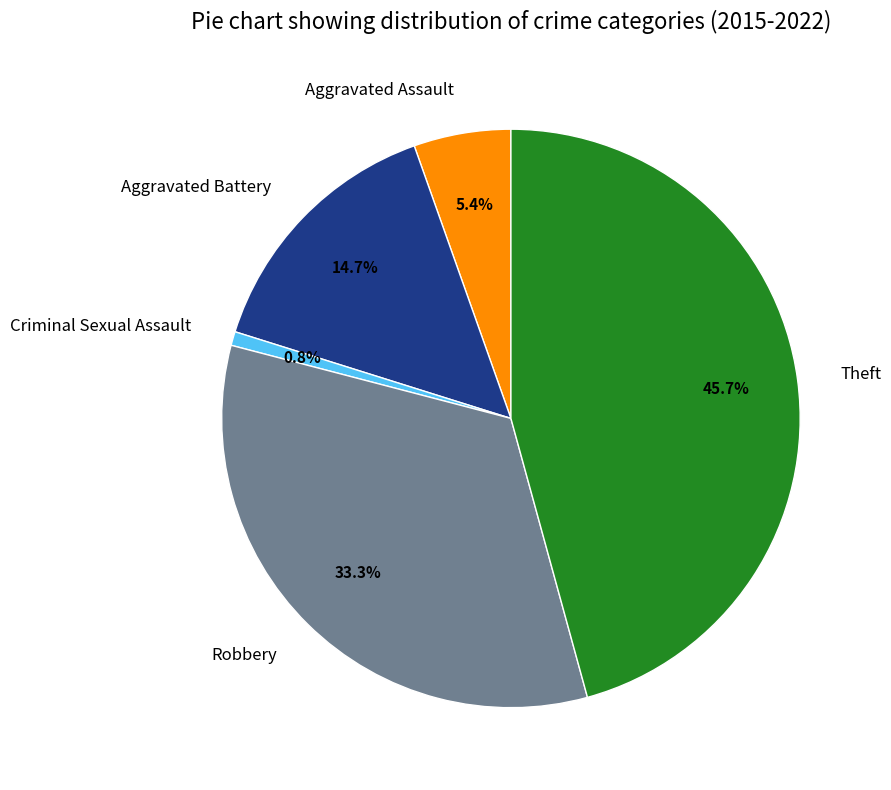

Is there a majority slice in this chart?

No